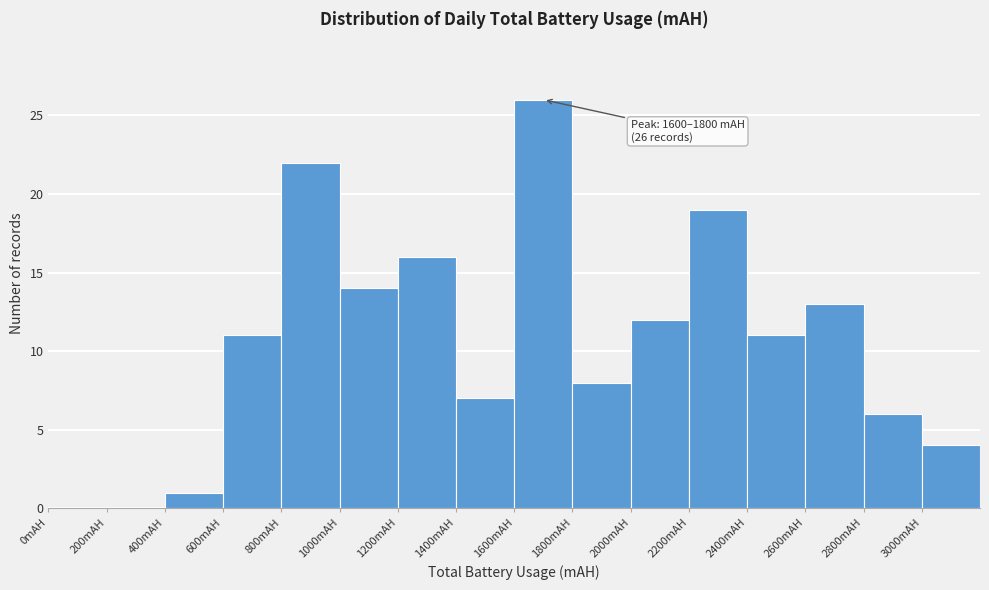

Over which range of the x-axis is the bar tallest?

1600 to 1800